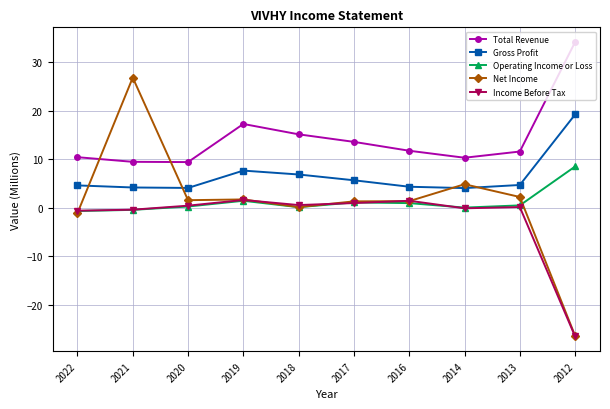

True or false: Total Revenue and Gross Profit intersect in this chart.

False